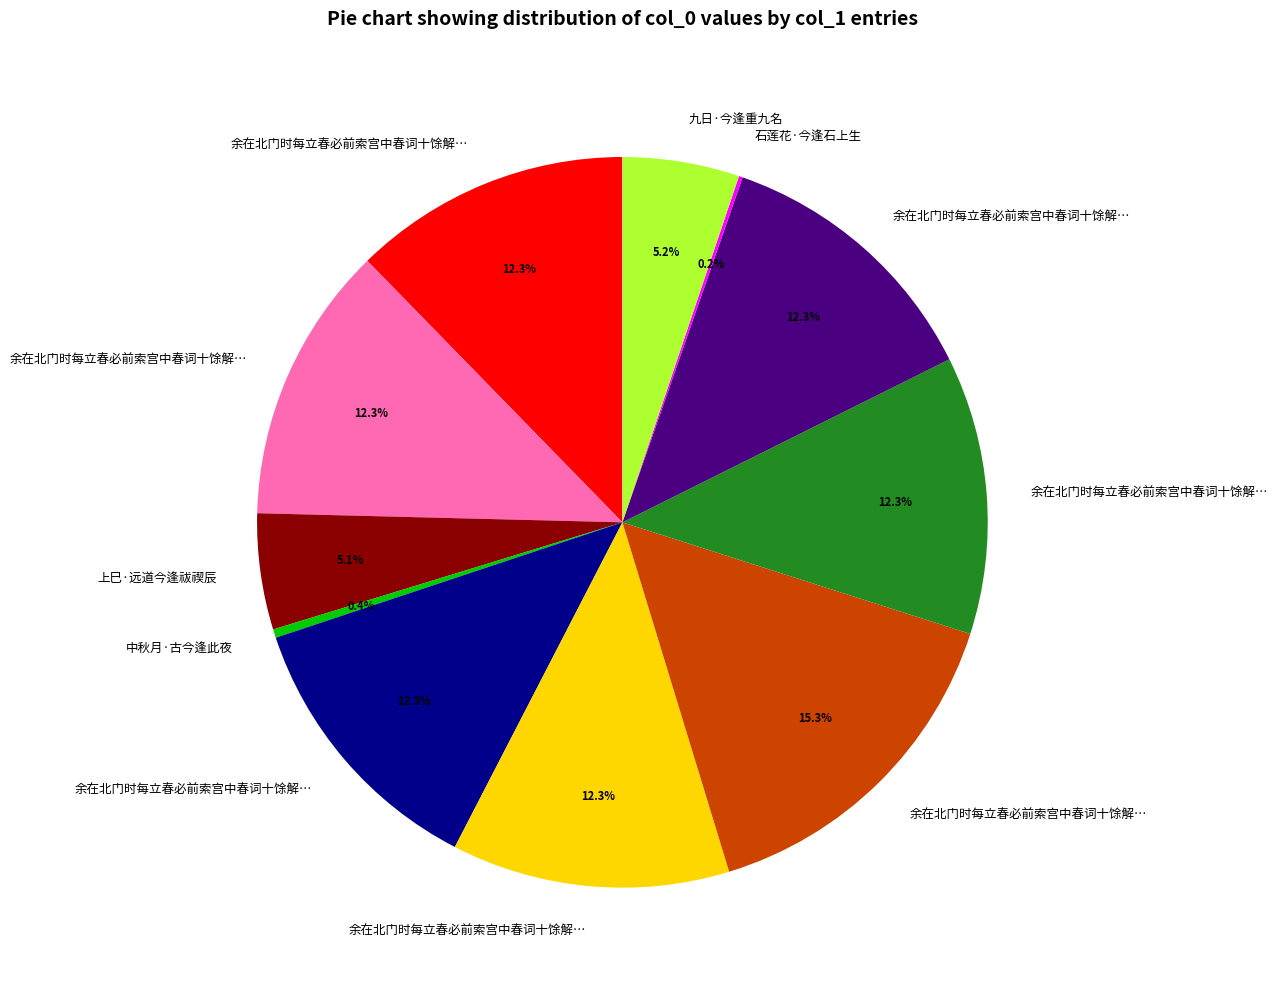

Is there any slice that represents more than half of the pie?

No